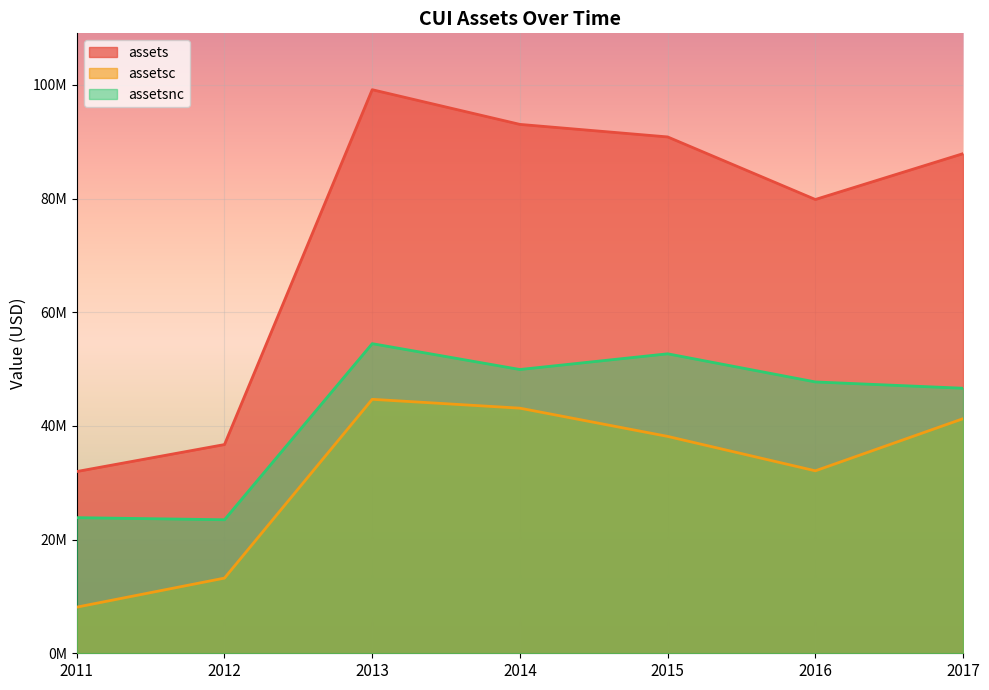

What are all the series names shown in the legend?

assets, assetsc, assetsnc